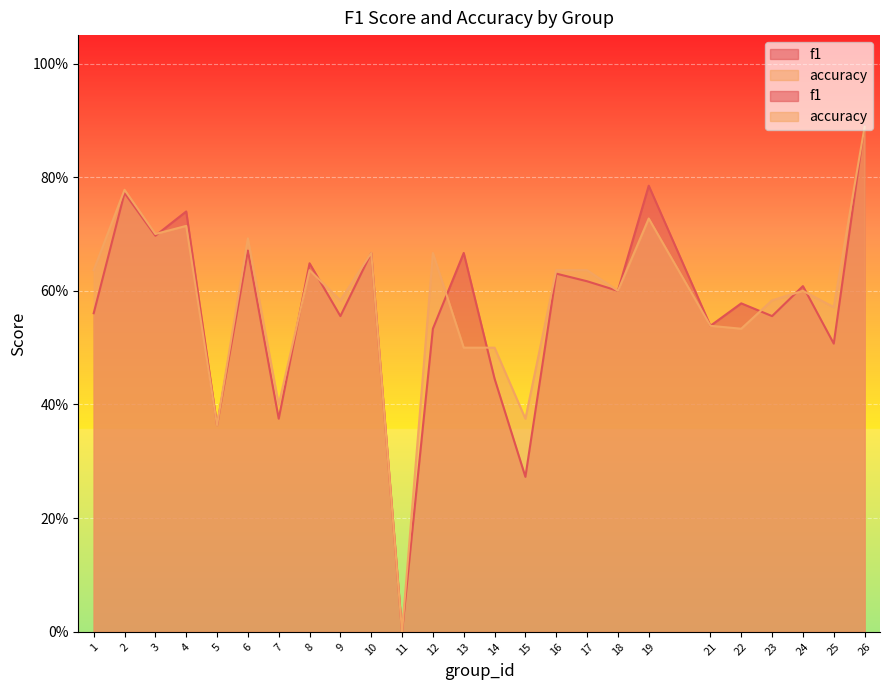

True or false: accuracy and f1 intersect in this chart.

True